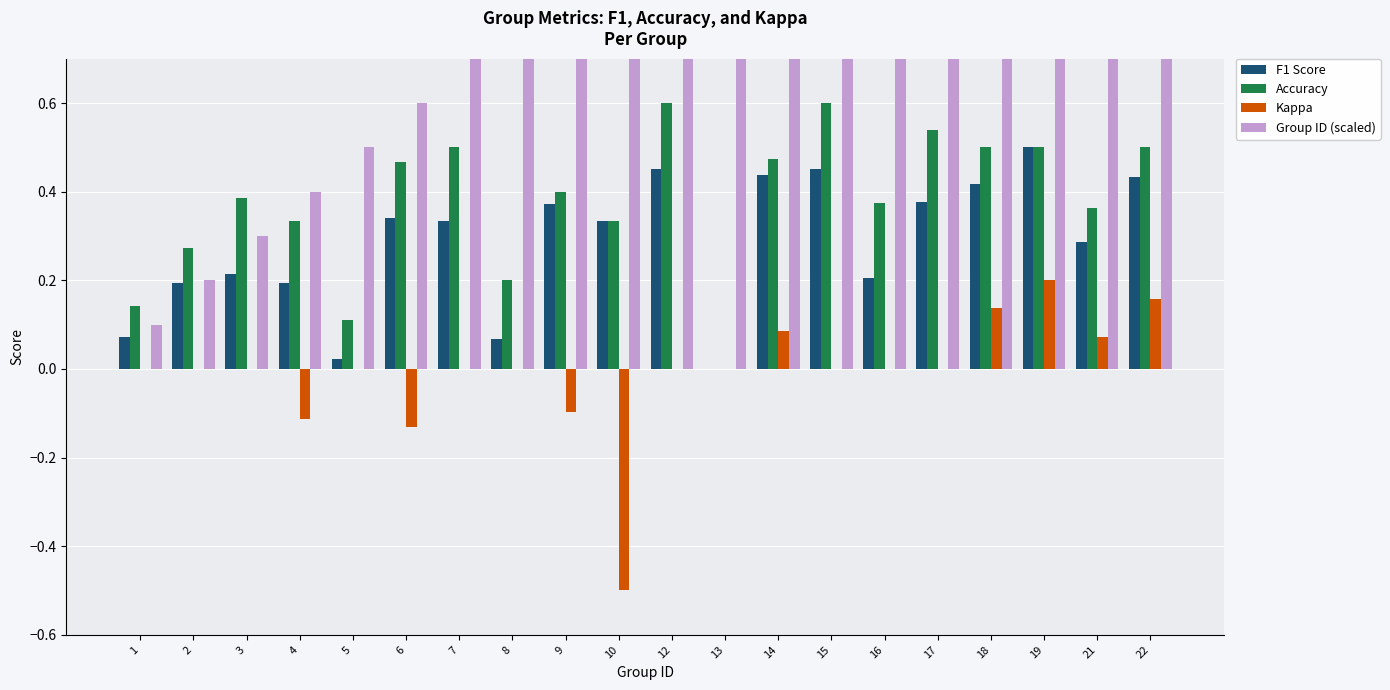

How many distinct data groups are displayed?

4